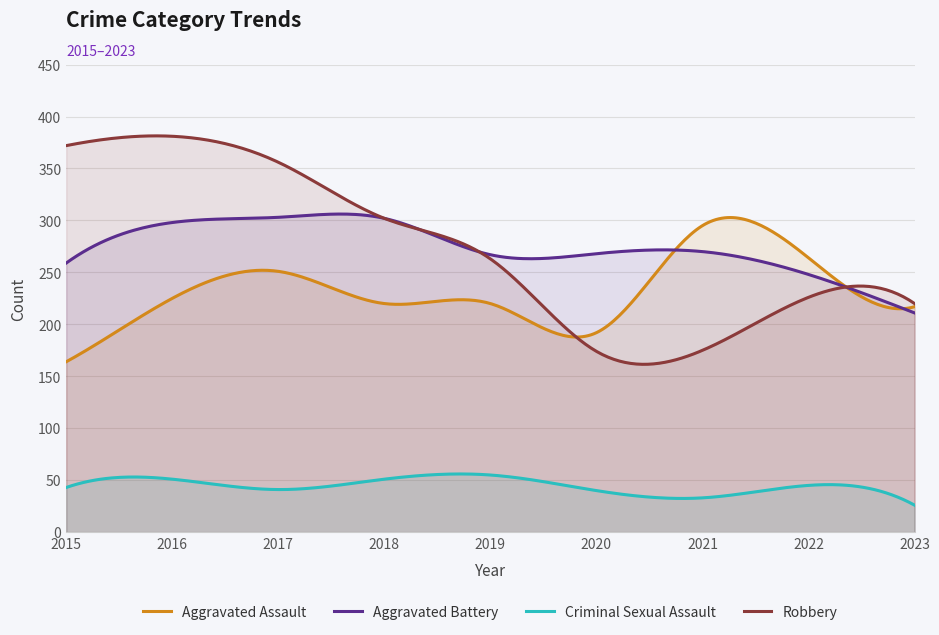

Reading left to right, transcribe all the data shown in this chart.

Aggravated Assault: 2015=164	2016=225	2017=251	2018=220	2019=220	2020=192	2021=295	2022=264	2023=217
Aggravated Battery: 2015=259	2016=298	2017=303	2018=302	2019=267	2020=268	2021=270	2022=248	2023=211
Criminal Sexual Assault: 2015=43	2016=51	2017=41	2018=51	2019=55	2020=40	2021=33	2022=45	2023=26
Robbery: 2015=372	2016=381	2017=356	2018=302	2019=263	2020=174	2021=175	2022=226	2023=220